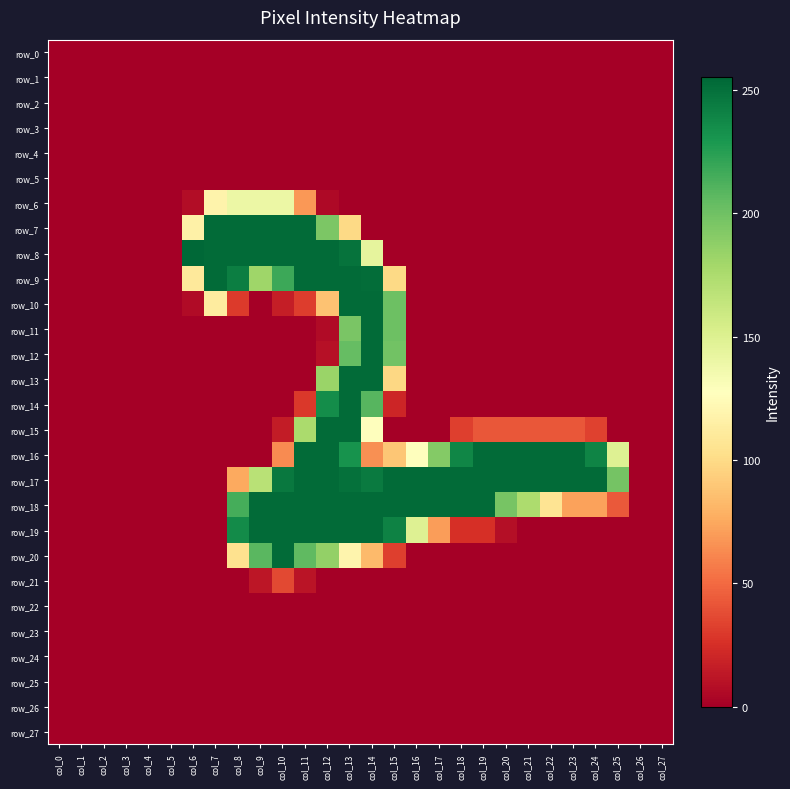

Reading left to right, what are all the values shown in this chart?

row_0: 0	0	0	0	0	0	0	0	0	0	0	0	0	0	0	0	0	0	0	0	0	0	0	0	0	0	0	0
row_1: 0	0	0	0	0	0	0	0	0	0	0	0	0	0	0	0	0	0	0	0	0	0	0	0	0	0	0	0
row_2: 0	0	0	0	0	0	0	0	0	0	0	0	0	0	0	0	0	0	0	0	0	0	0	0	0	0	0	0
row_3: 0	0	0	0	0	0	0	0	0	0	0	0	0	0	0	0	0	0	0	0	0	0	0	0	0	0	0	0
row_4: 0	0	0	0	0	0	0	0	0	0	0	0	0	0	0	0	0	0	0	0	0	0	0	0	0	0	0	0
row_5: 0	0	0	0	0	0	0	0	0	0	0	0	0	0	0	0	0	0	0	0	0	0	0	0	0	0	0	0
row_6: 0	0	0	0	0	0	7	118	140	140	140	68	5	0	0	0	0	0	0	0	0	0	0	0	0	0	0	0
row_7: 0	0	0	0	0	0	116	253	253	253	253	253	195	99	0	0	0	0	0	0	0	0	0	0	0	0	0	0
row_8: 0	0	0	0	0	0	255	253	253	253	253	253	253	249	144	0	0	0	0	0	0	0	0	0	0	0	0	0
row_9: 0	0	0	0	0	0	110	253	243	181	218	253	253	253	252	99	0	0	0	0	0	0	0	0	0	0	0	0
row_10: 0	0	0	0	0	0	6	112	30	0	16	31	87	253	253	201	0	0	0	0	0	0	0	0	0	0	0	0
row_11: 0	0	0	0	0	0	0	0	0	0	0	0	6	196	253	201	0	0	0	0	0	0	0	0	0	0	0	0
row_12: 0	0	0	0	0	0	0	0	0	0	0	0	9	204	253	199	0	0	0	0	0	0	0	0	0	0	0	0
row_13: 0	0	0	0	0	0	0	0	0	0	0	0	183	253	253	98	0	0	0	0	0	0	0	0	0	0	0	0
row_14: 0	0	0	0	0	0	0	0	0	0	0	29	235	253	209	20	0	0	0	0	0	0	0	0	0	0	0	0
row_15: 0	0	0	0	0	0	0	0	0	0	15	176	253	253	128	0	0	0	32	42	42	42	42	42	33	0	0	0
row_16: 0	0	0	0	0	0	0	0	0	0	63	253	253	232	65	89	128	192	239	253	253	253	253	253	240	149	0	0
row_17: 0	0	0	0	0	0	0	0	75	169	246	253	253	250	245	253	253	253	253	253	253	253	253	253	253	198	0	0
row_18: 0	0	0	0	0	0	0	0	215	253	253	253	253	253	253	253	253	253	253	253	197	175	106	72	72	43	0	0
row_19: 0	0	0	0	0	0	0	0	236	253	253	253	253	253	253	241	149	70	25	25	8	0	0	0	0	0	0	0
row_20: 0	0	0	0	0	0	0	0	104	208	253	206	186	119	83	32	0	0	0	0	0	0	0	0	0	0	0	0
row_21: 0	0	0	0	0	0	0	0	0	12	36	11	0	0	0	0	0	0	0	0	0	0	0	0	0	0	0	0
row_22: 0	0	0	0	0	0	0	0	0	0	0	0	0	0	0	0	0	0	0	0	0	0	0	0	0	0	0	0
row_23: 0	0	0	0	0	0	0	0	0	0	0	0	0	0	0	0	0	0	0	0	0	0	0	0	0	0	0	0
row_24: 0	0	0	0	0	0	0	0	0	0	0	0	0	0	0	0	0	0	0	0	0	0	0	0	0	0	0	0
row_25: 0	0	0	0	0	0	0	0	0	0	0	0	0	0	0	0	0	0	0	0	0	0	0	0	0	0	0	0
row_26: 0	0	0	0	0	0	0	0	0	0	0	0	0	0	0	0	0	0	0	0	0	0	0	0	0	0	0	0
row_27: 0	0	0	0	0	0	0	0	0	0	0	0	0	0	0	0	0	0	0	0	0	0	0	0	0	0	0	0